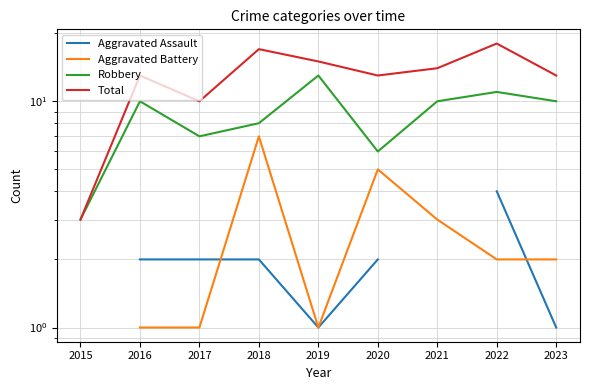

How many lines are shown in the chart?

4